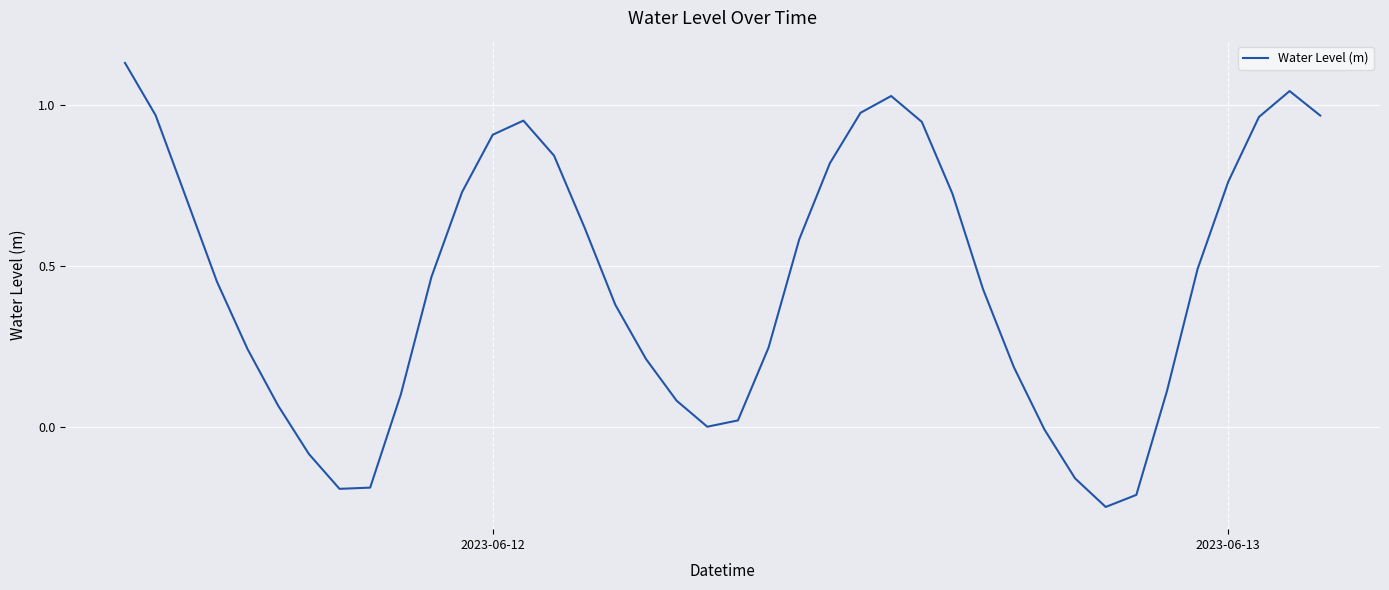

The chart shows a value of 0.3 at 2023-06-13. True or false?

False